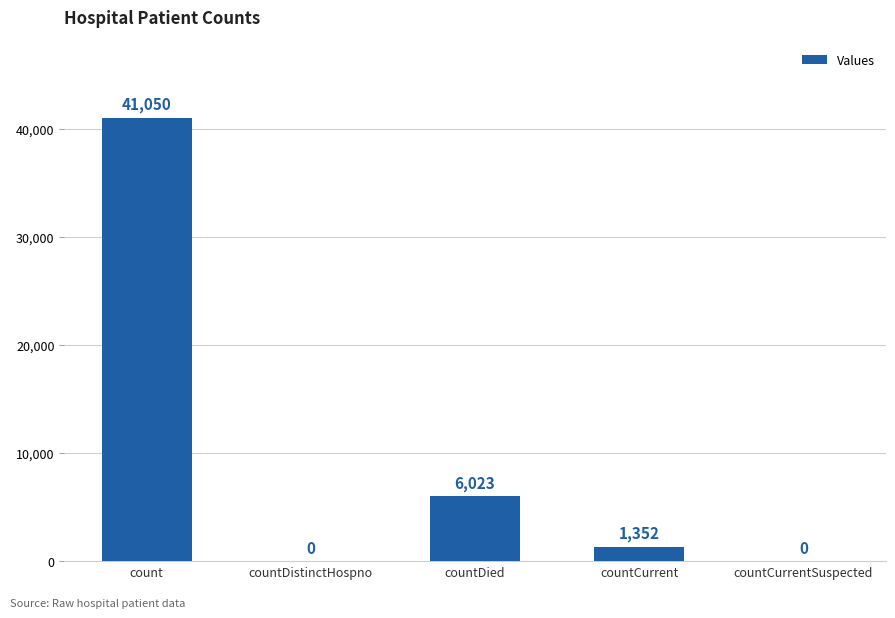

Which has a higher value, countCurrent or count?

count